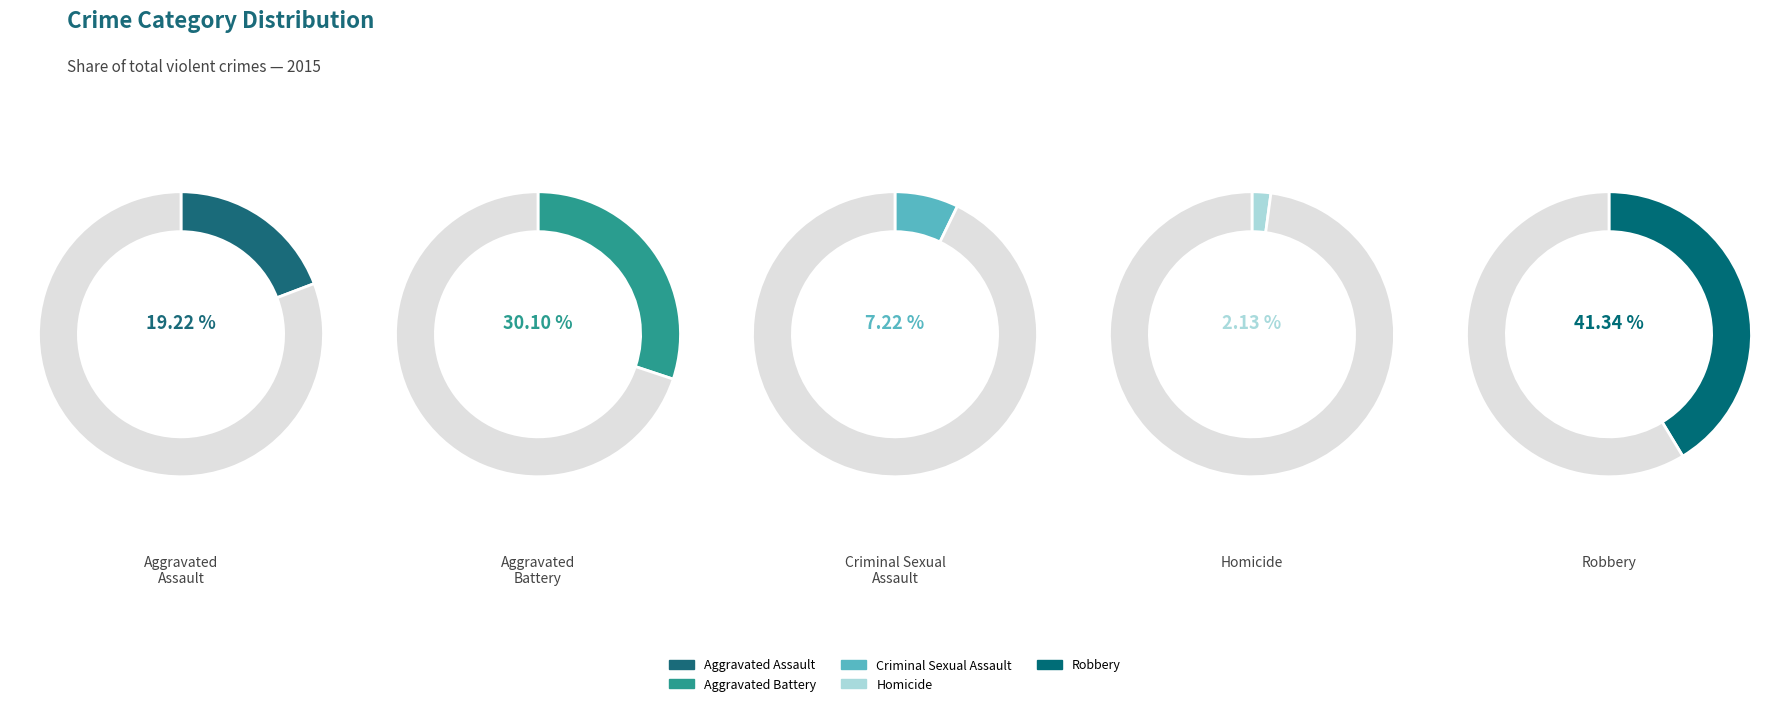

Which category has the smallest portion of the pie?

Homicide